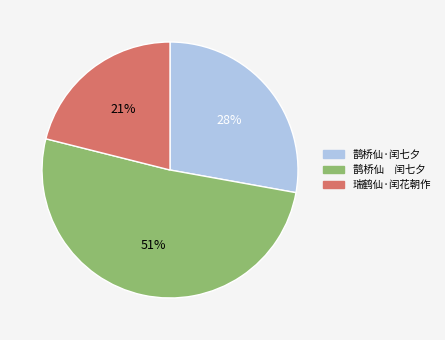

Between 鹊桥仙·闰七夕 and 鹊桥仙 闰七夕, which is larger?

鹊桥仙 闰七夕